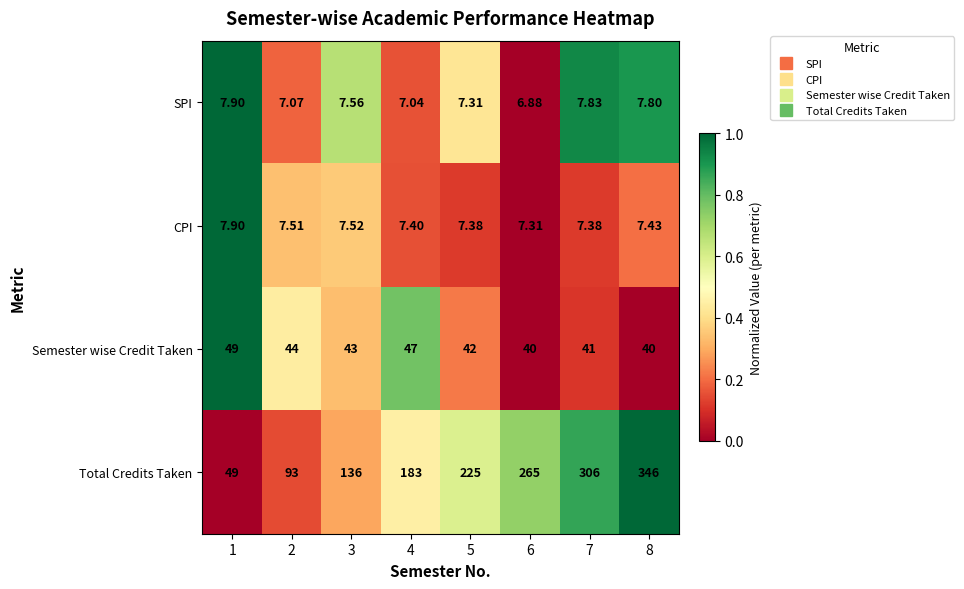

Rank the series at 8 from lowest to highest value.

CPI, SPI, Semester wise Credit Taken, Total Credits Taken